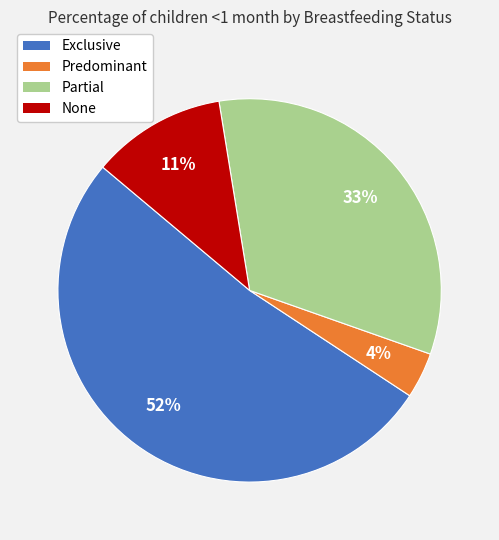

To the nearest percent, what percentage of the pie is Exclusive?

52%